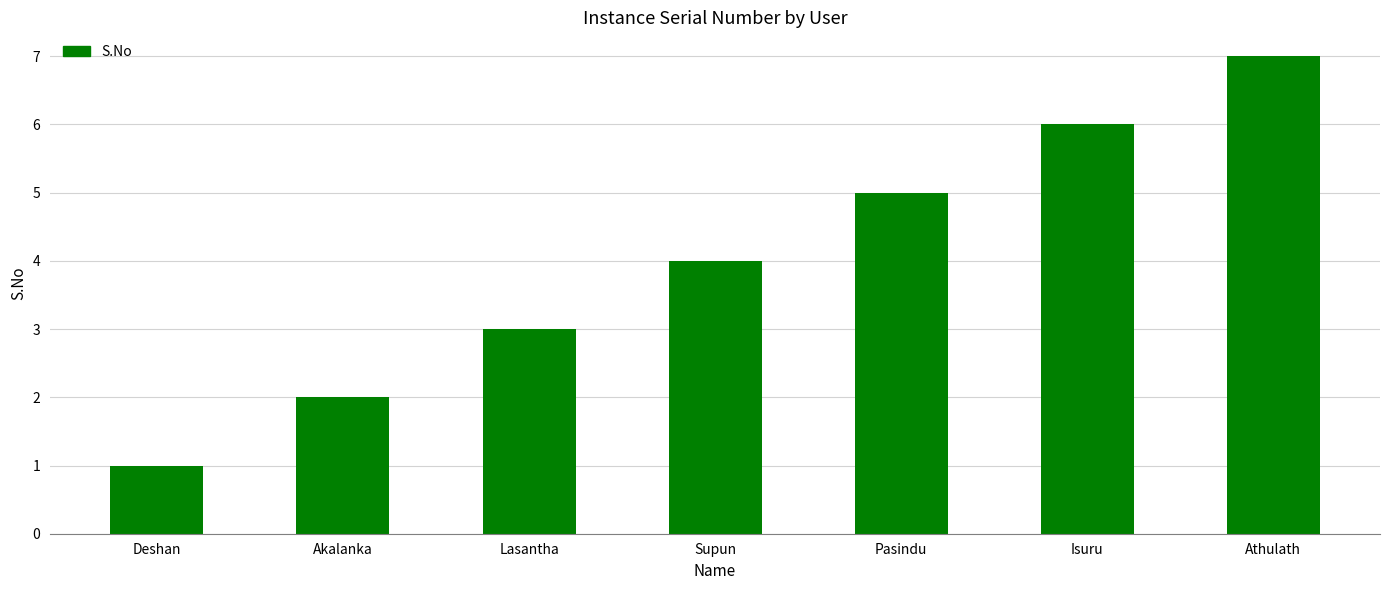

What is the label of the 4th bar from the left?

Supun